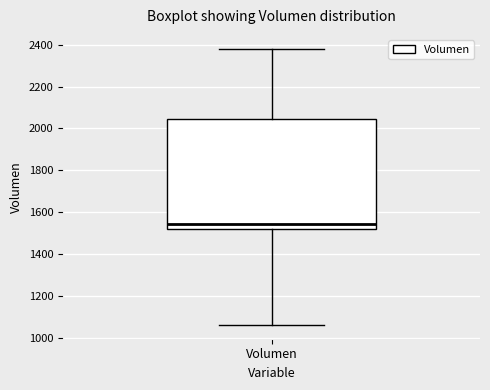

Where is the lower edge of the box for Volumen on the y-axis? The values are not printed on the chart, so give them approximately, as read against the axis.

1520